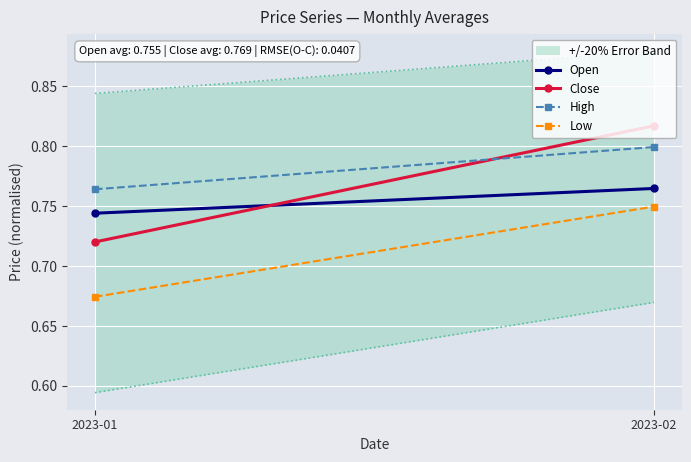

Rank the series by their average value, from lowest to highest.

Low, Open, Close, High